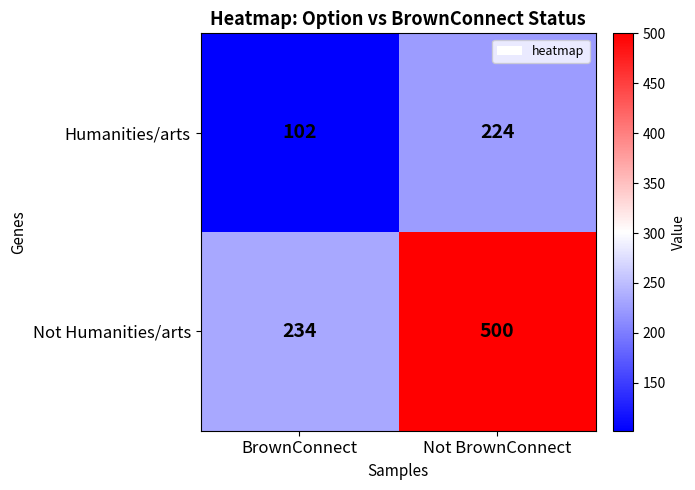

What is the approximate value of Humanities/arts at Not BrownConnect?

224